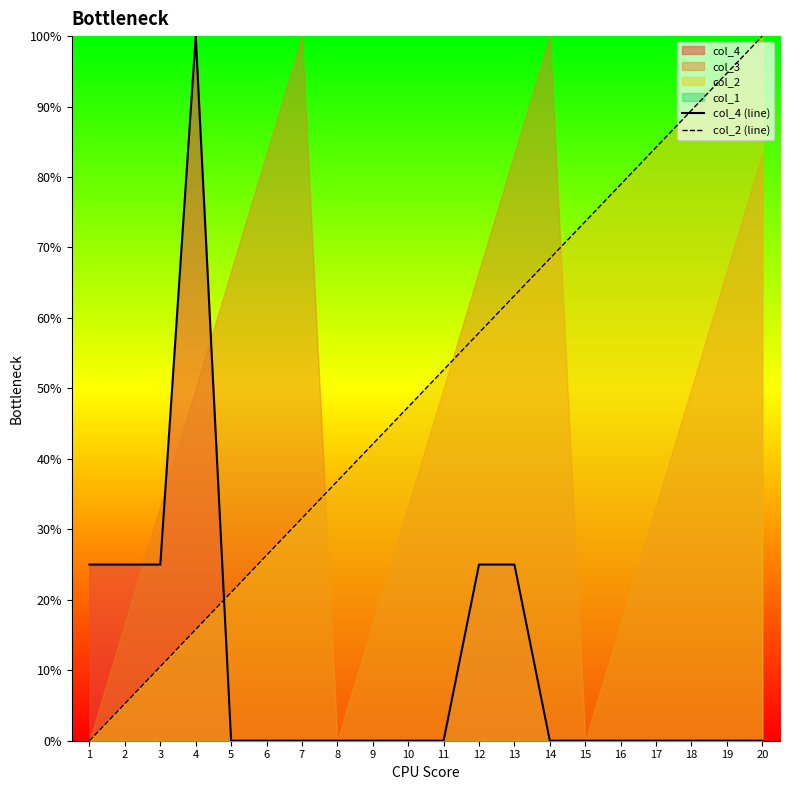

What is the average value of the col_4 (line) series?

0.1